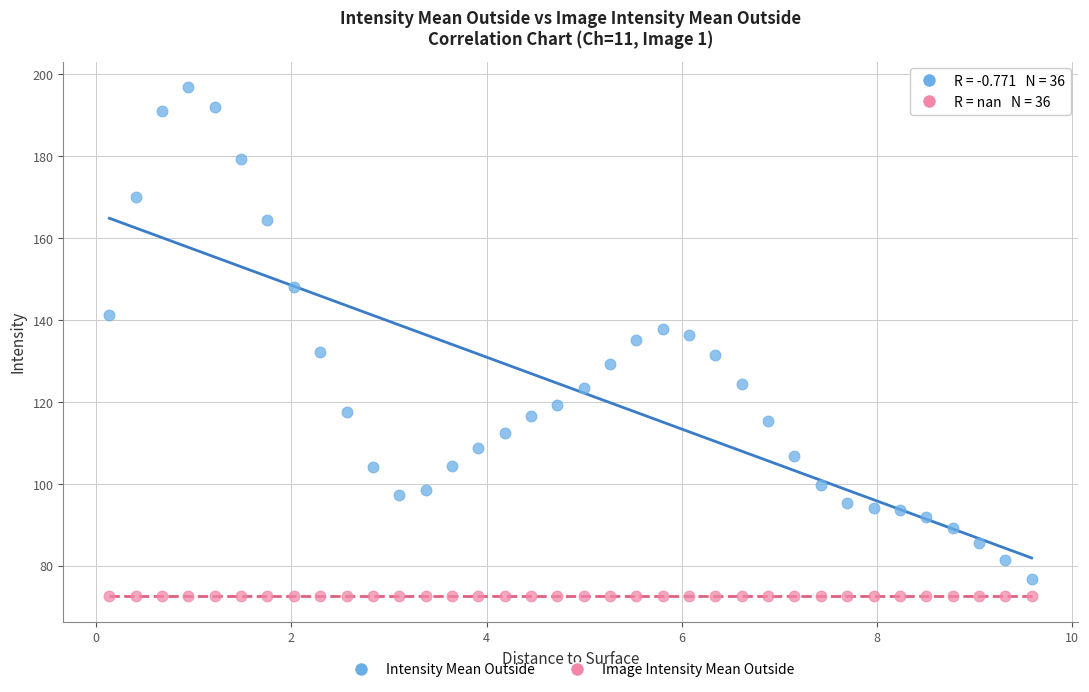

What are all the series names shown in the legend?

Intensity Mean Outside, Image Intensity Mean Outside